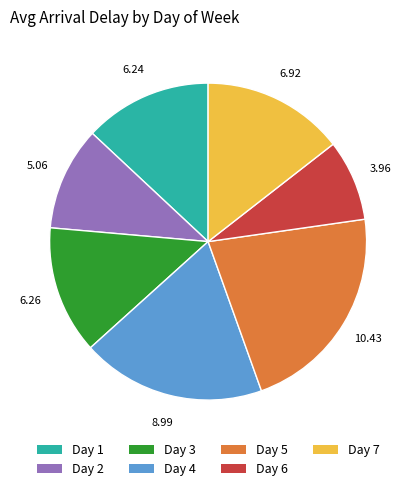

What is the smallest slice in the pie chart?

Day 6